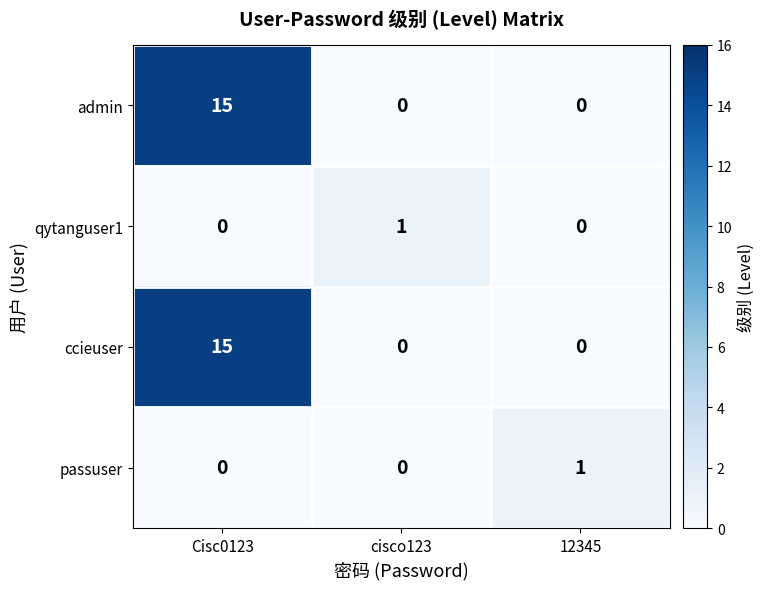

How many data points does each series have?

3